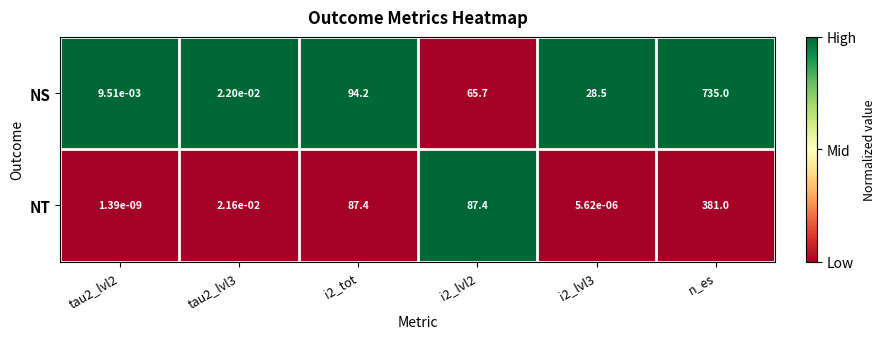

At which category is the sum across all series the highest?

n_es